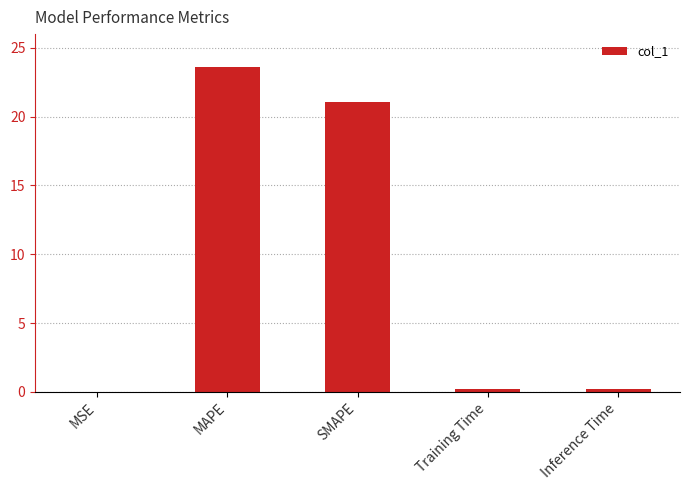

What is the change in value from MSE to Inference Time?

+0.2